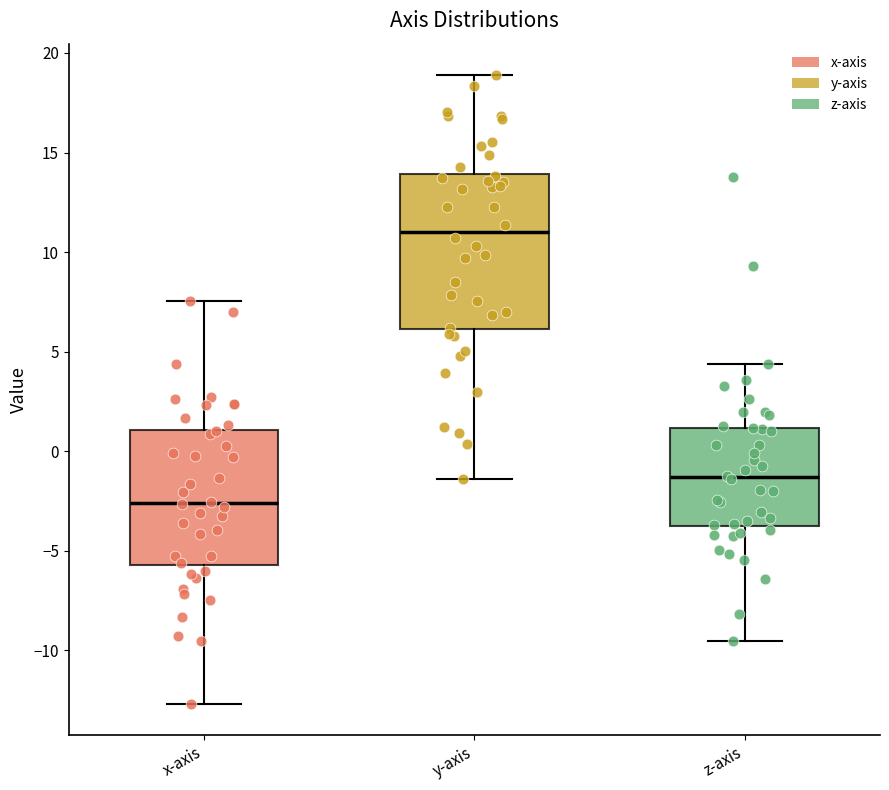

Comparing the boxes themselves (not the whiskers), which one is the tallest?

y-axis